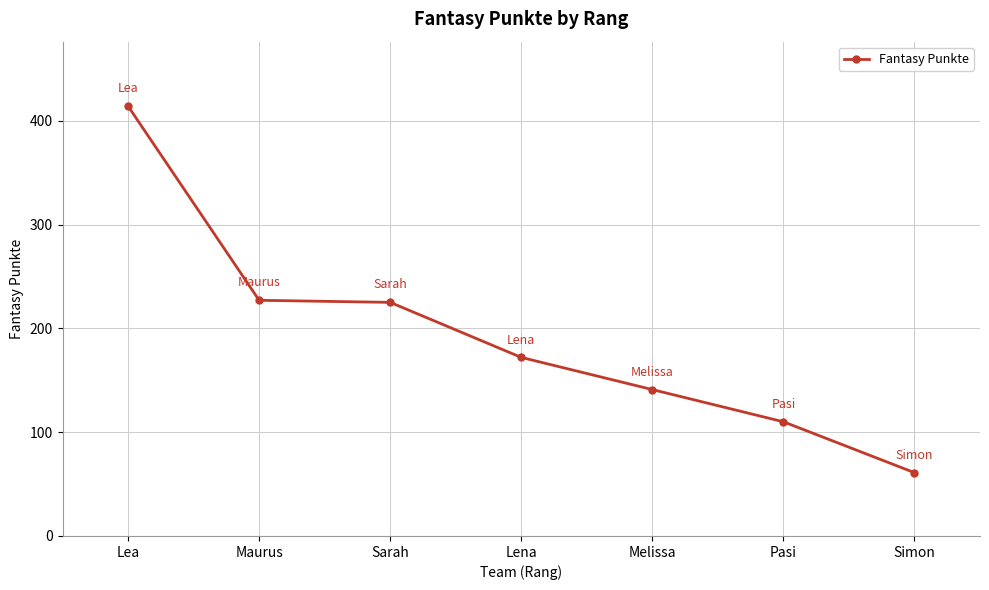

What is the value of the 2nd point from the left?

227